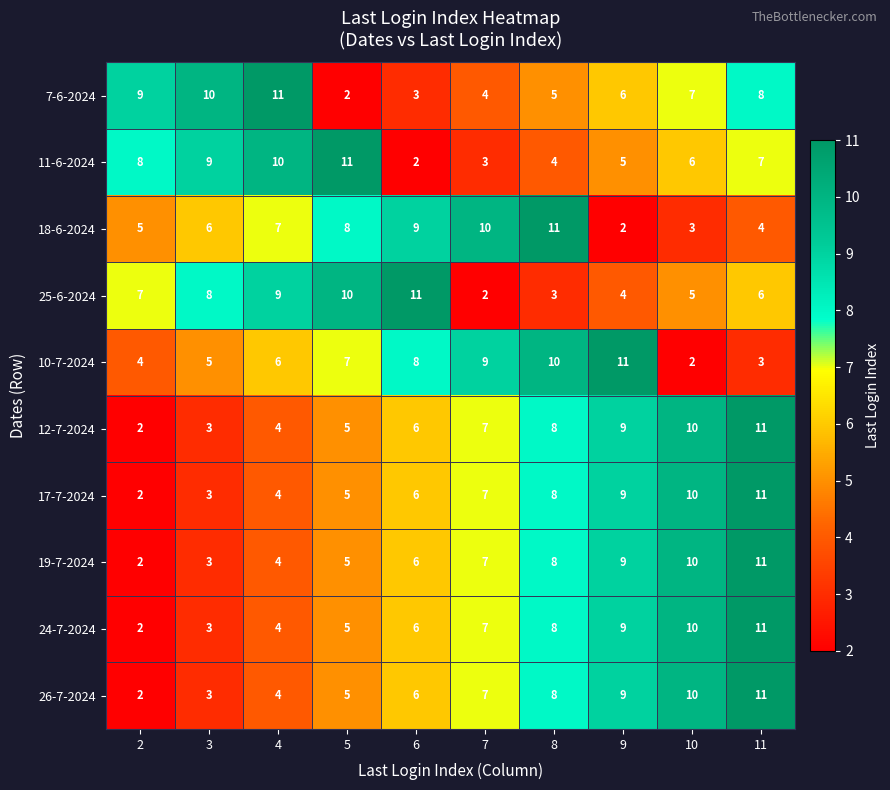

Read the 26-7-2024 value at 11.

11